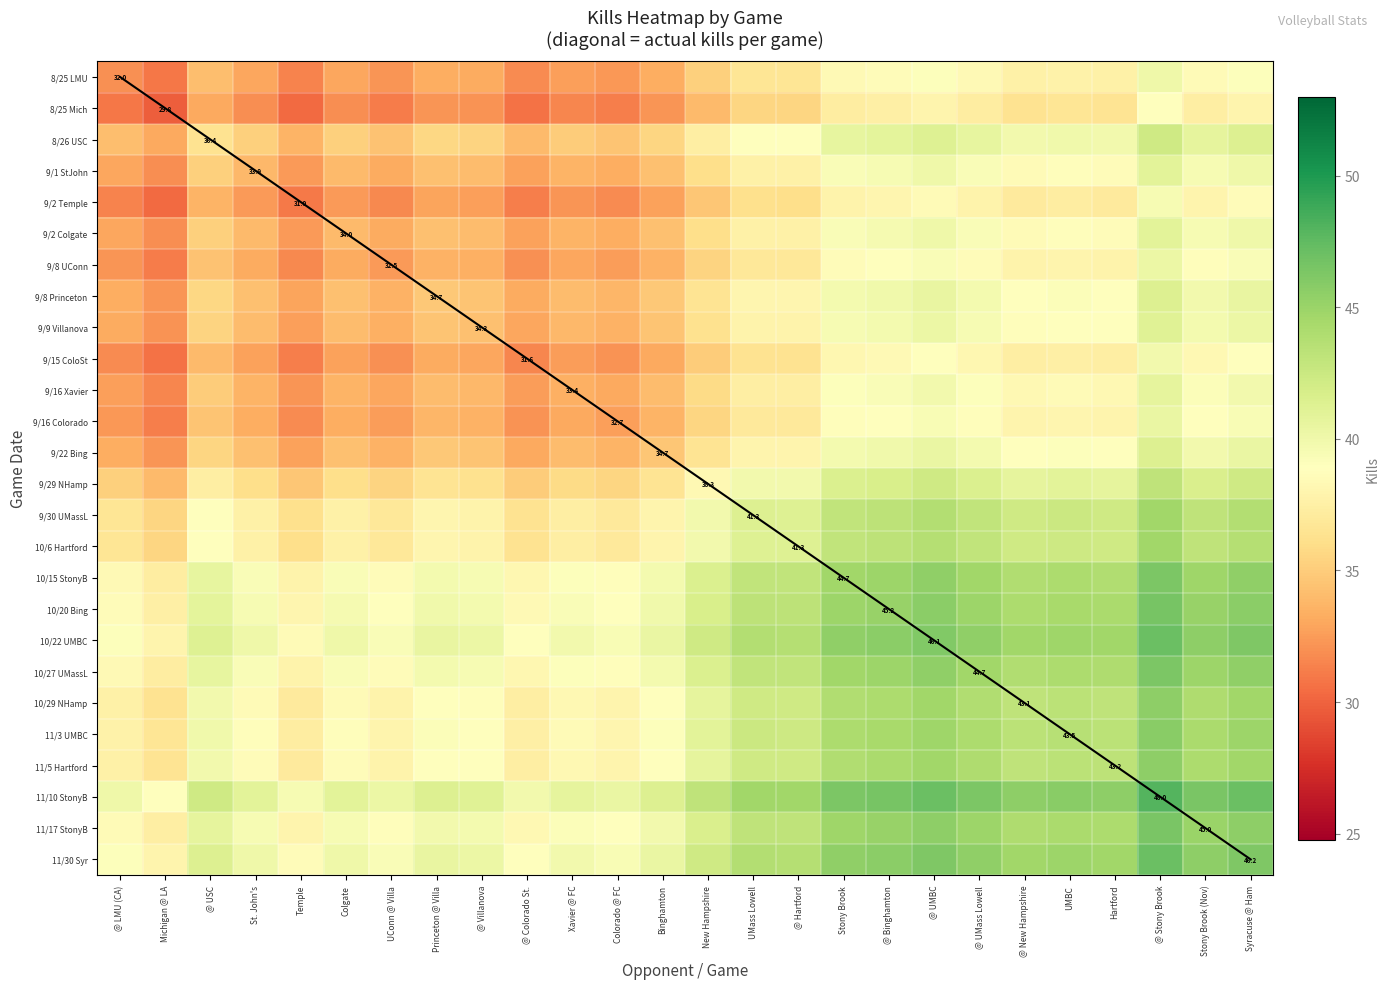

How many data points in 11/5 Hartford are above 40?

13